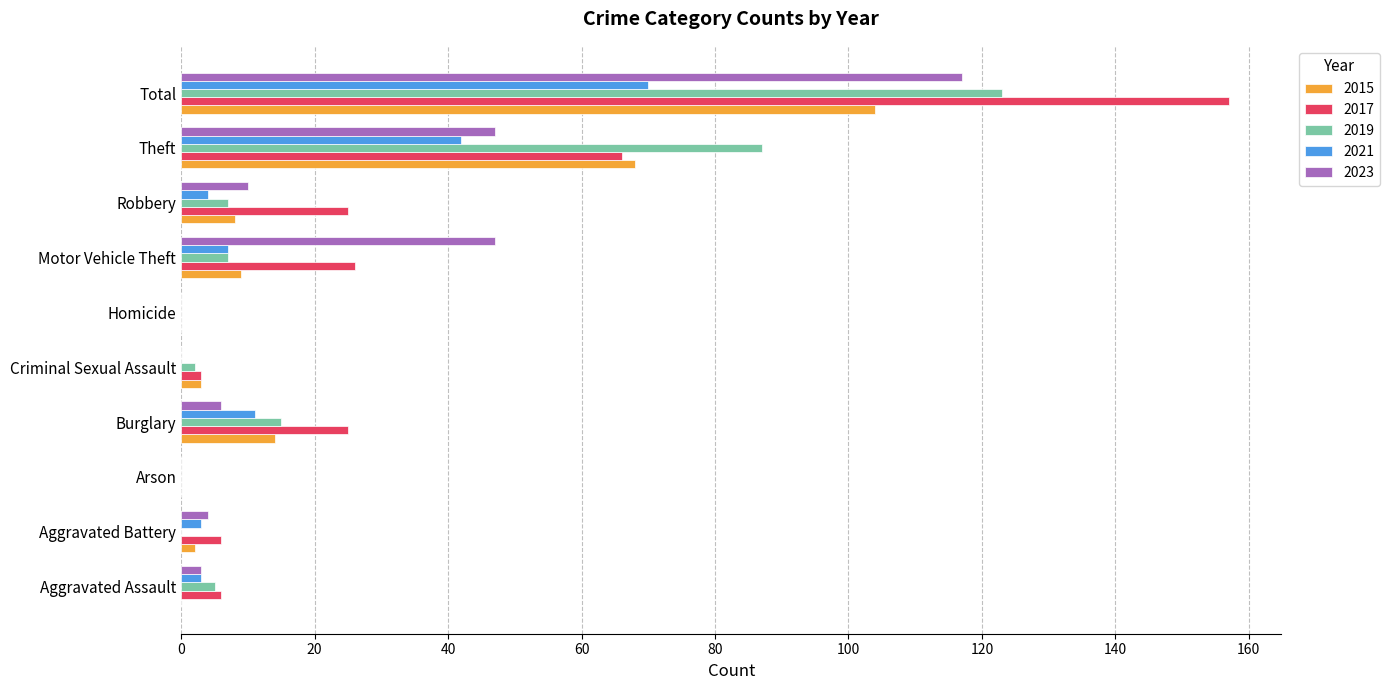

Where is 2017 nearest to the value 78?

Theft